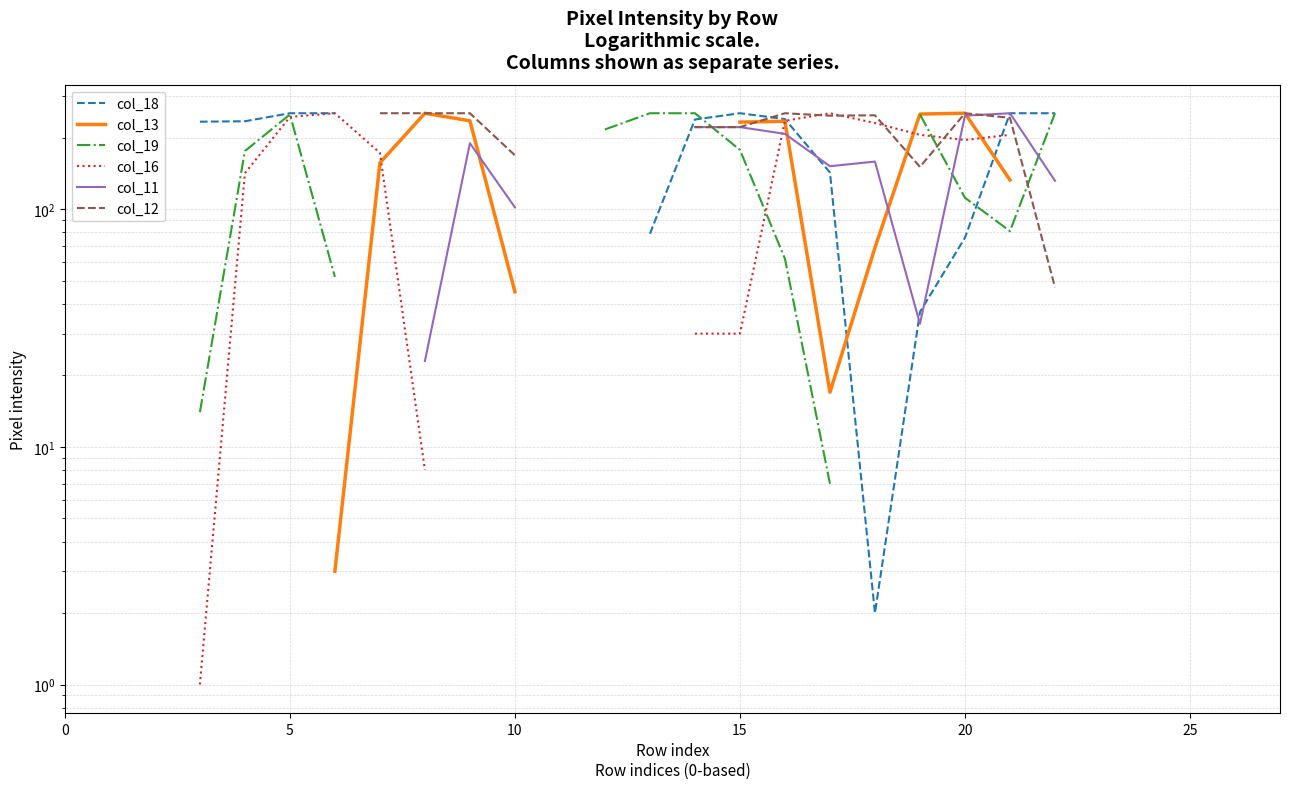

At which category is the sum across all series the highest?

16